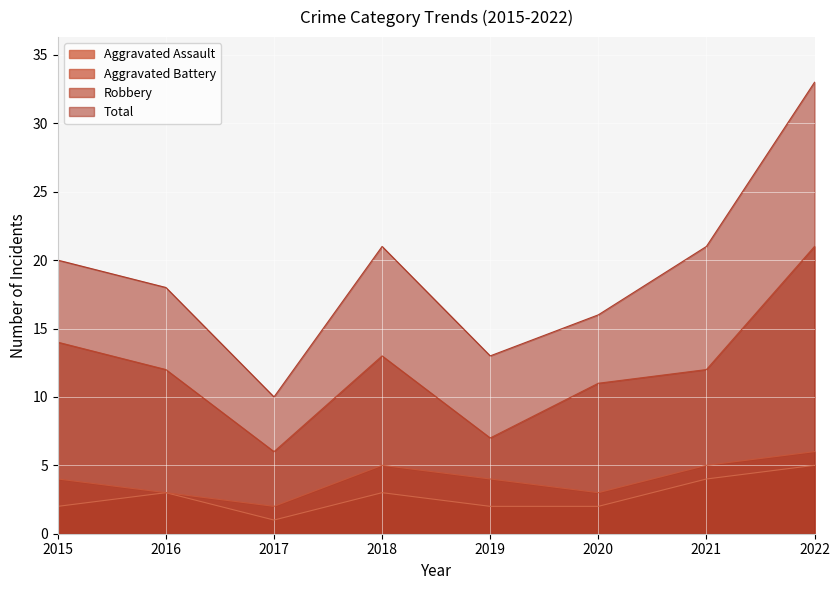

True or false: Robbery and Total intersect in this chart.

False